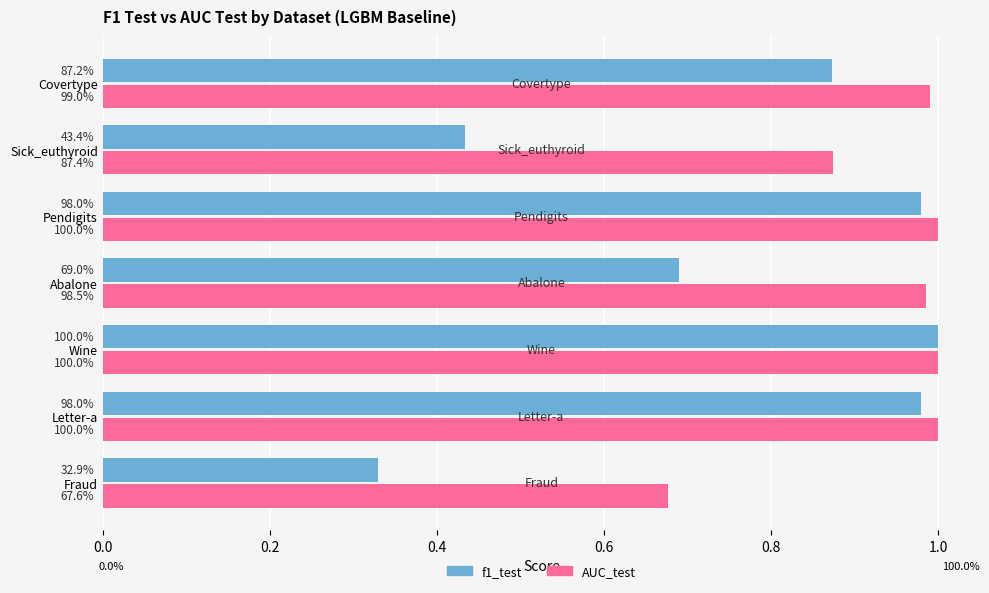

What are all the series names shown in the legend?

f1_test, AUC_test